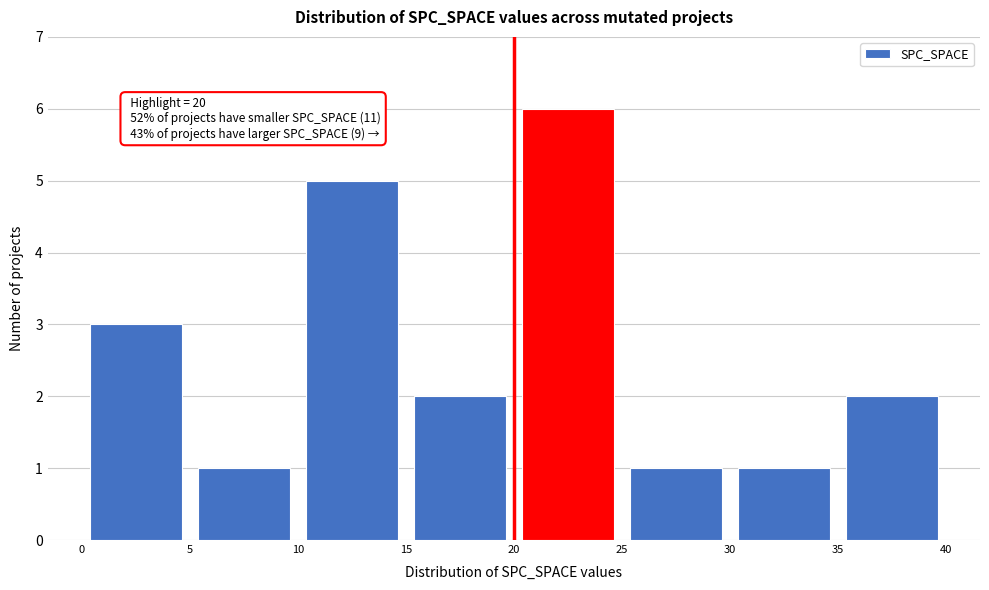

Over which range of the x-axis is the bar tallest?

20 to 25